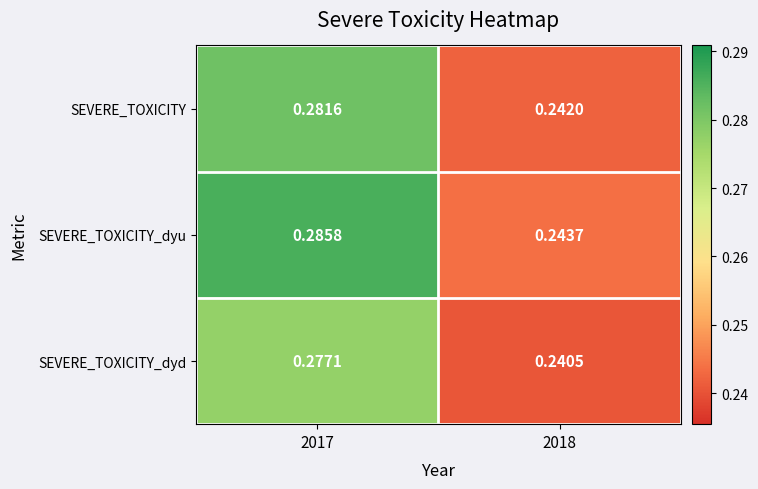

Which series changed the most between 2017 and 2018?

SEVERE_TOXICITY_dyu